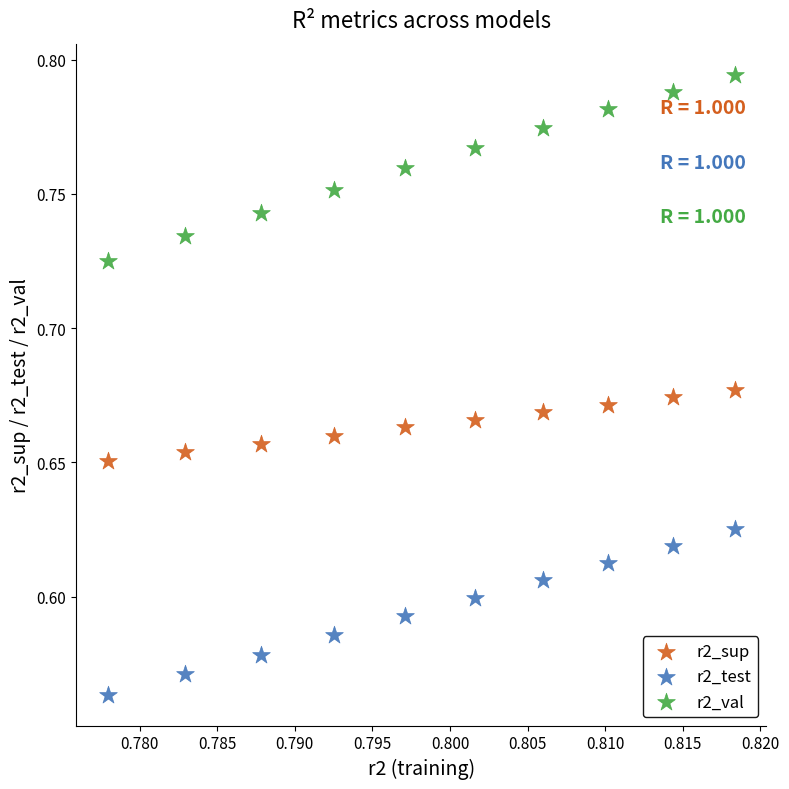

Which series contains the highest Y value?

r2_val